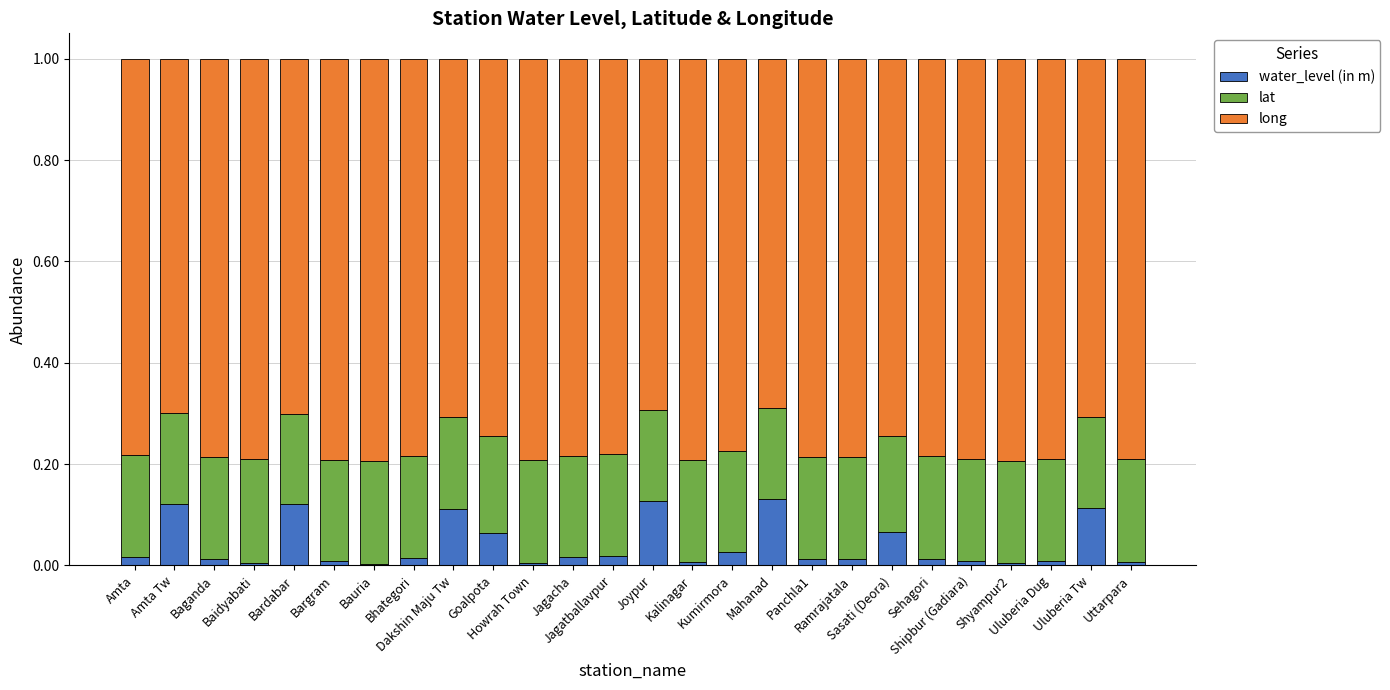

What is the sum of all water_level (in m) values?

1.1